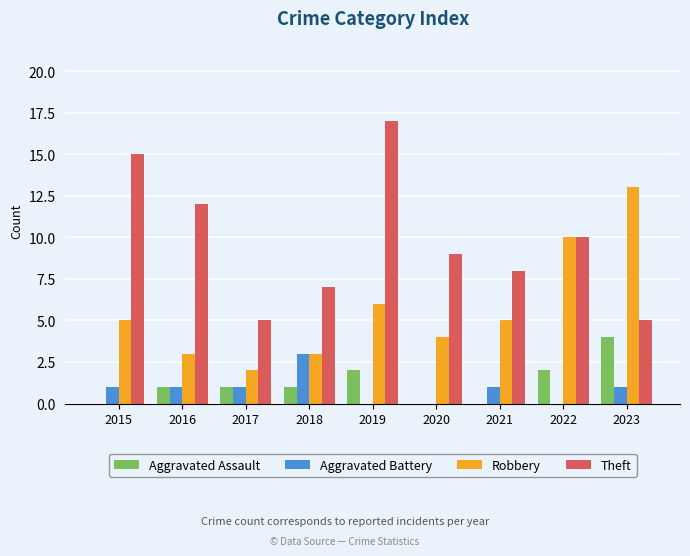

What is the sum of all Aggravated Battery values?

8